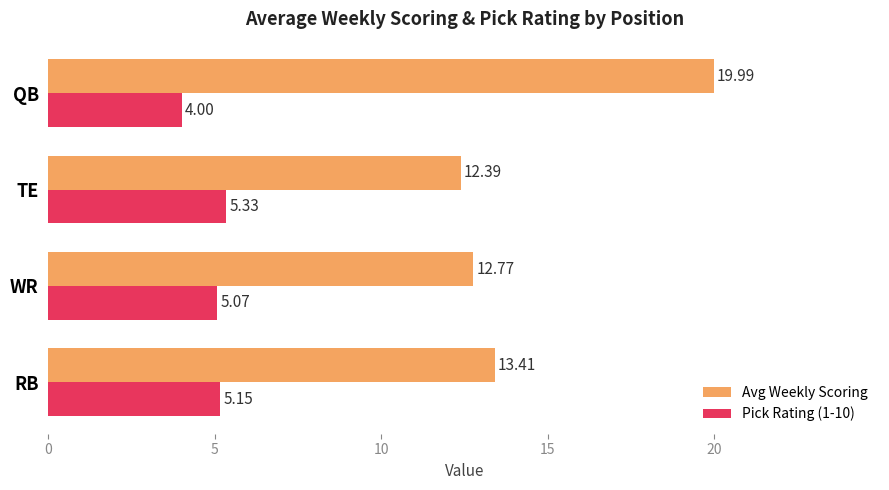

At how many categories does at least one series exceed 7?

4